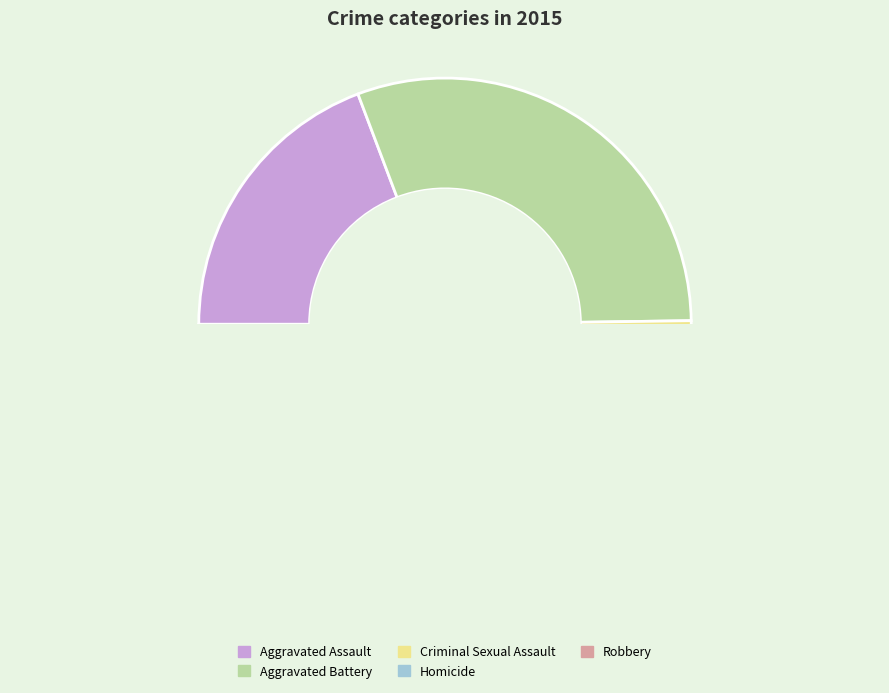

How many slices are in this pie chart?

5